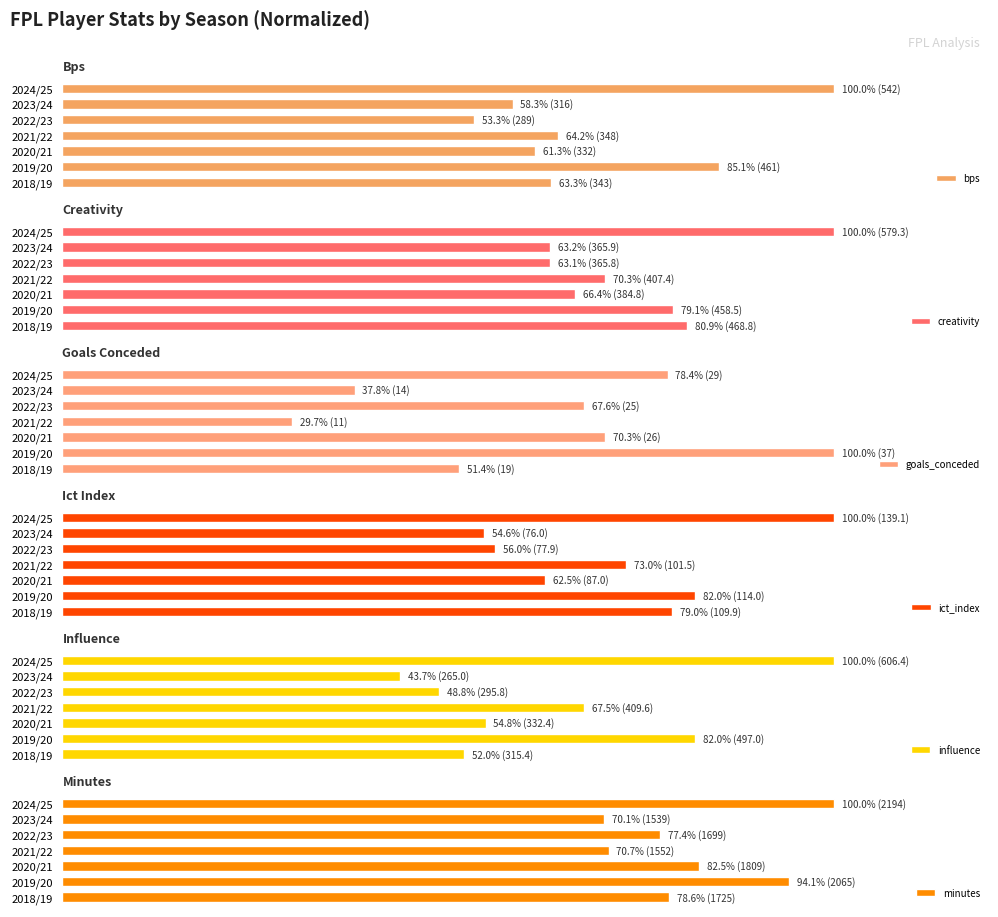

Is the value of ict_index at 2023/24 greater than the value of minutes at 2024/25?

No